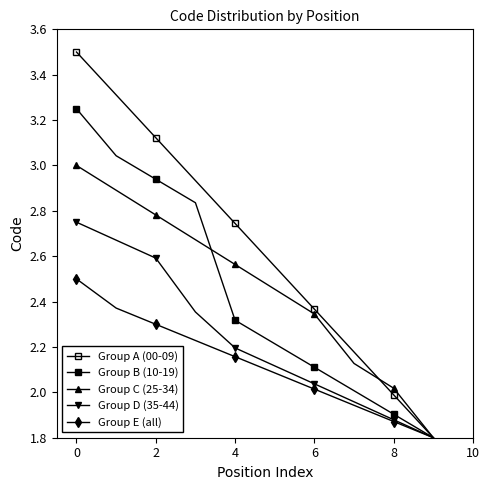

What is the label of the 3rd point from the right?

7